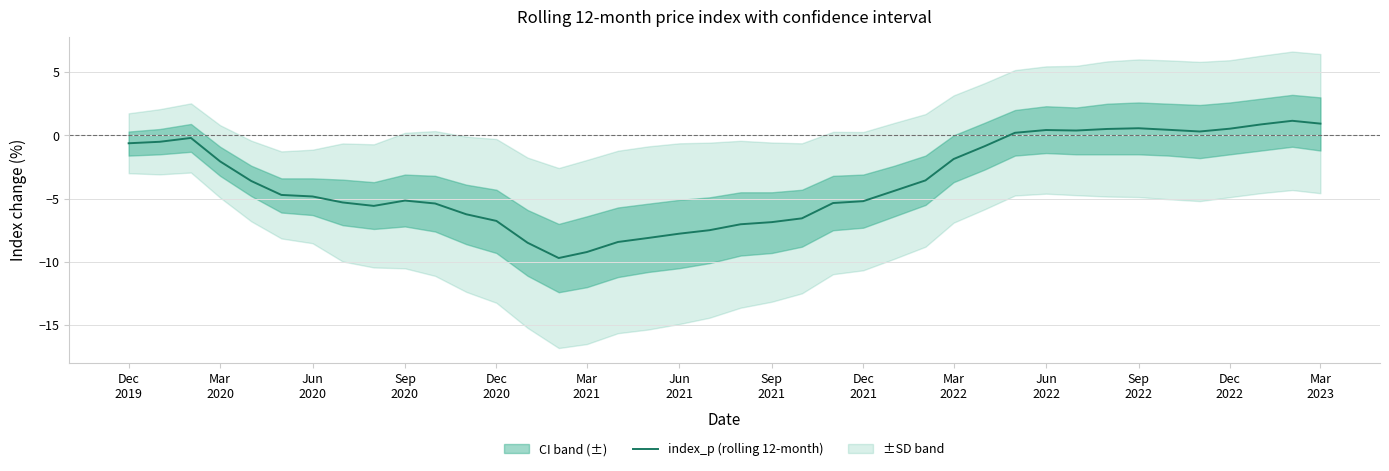

How many lines are shown in the chart?

1